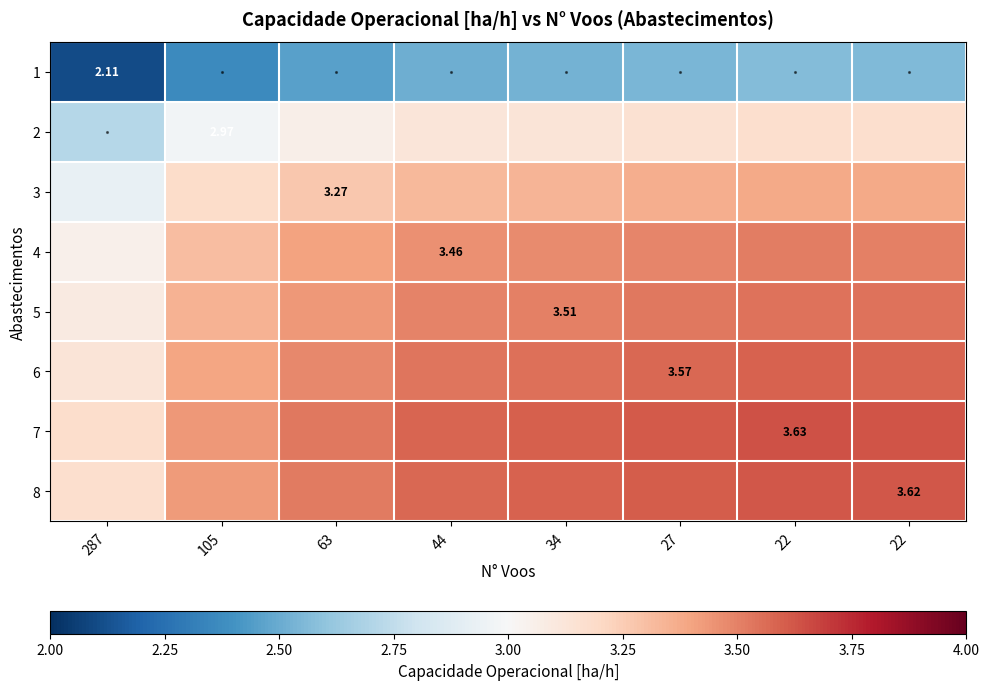

What is the lowest value of the 5 series?

3.1